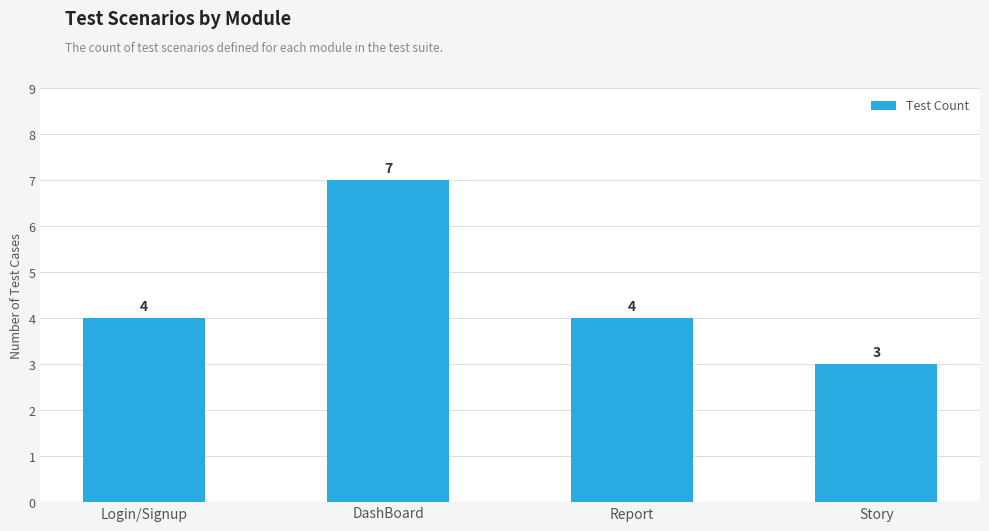

What is the difference between the maximum and second lowest values?

3